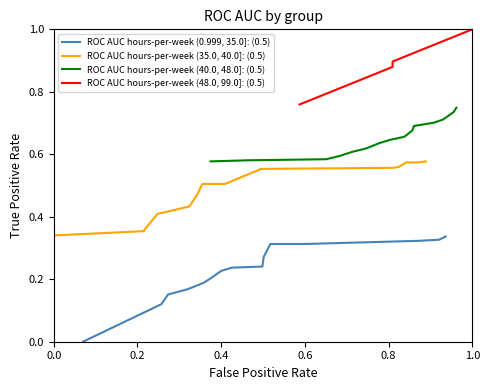

What is the sum of all ROC AUC hours-per-week (35.0, 40.0]: (0.5) values?

7.3